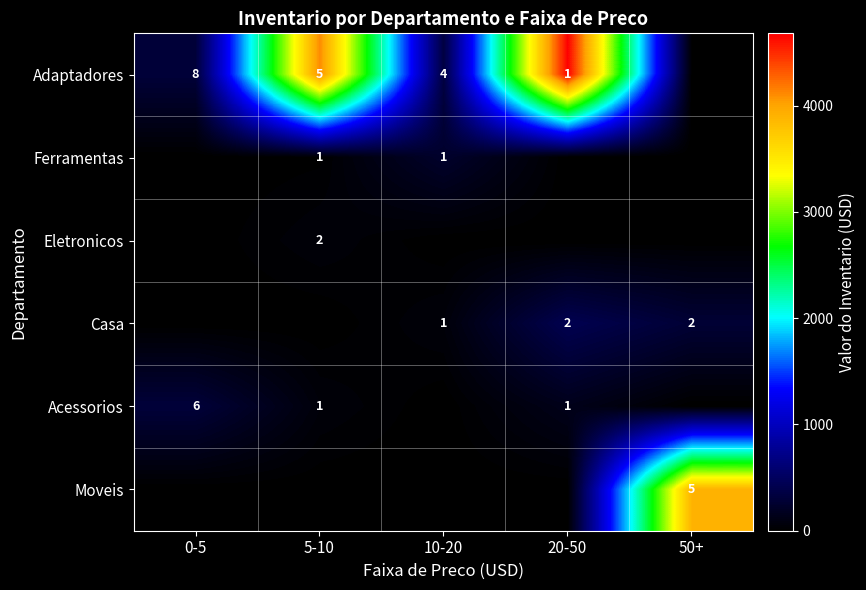

The value of Ferramentas at 10-20 is 1. True or false?

True